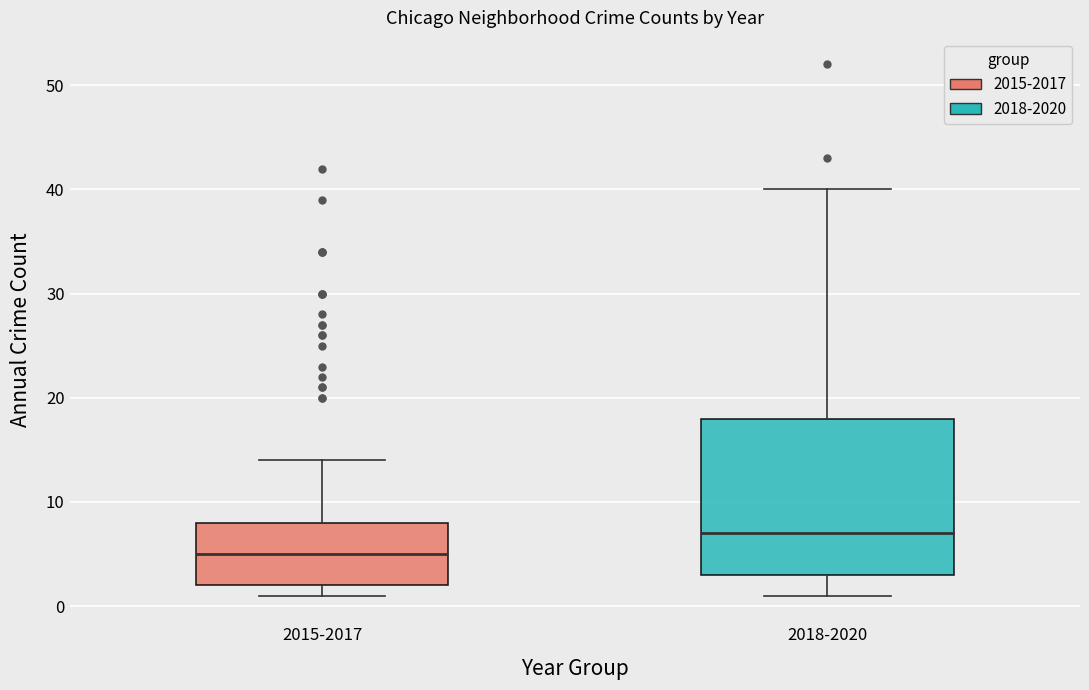

Which box has the lowest median line?

2015-2017